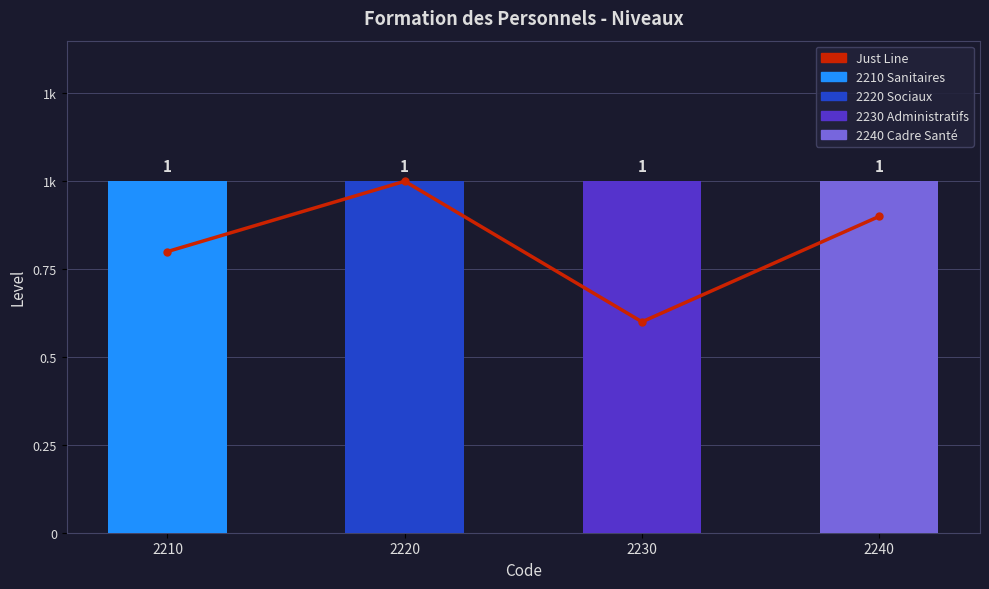

Read the Just Line value at 2220.

1.0